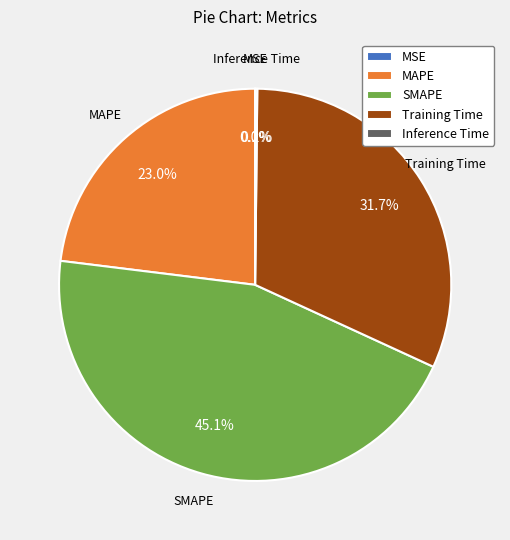

Does SMAPE account for over 50% of the chart?

No